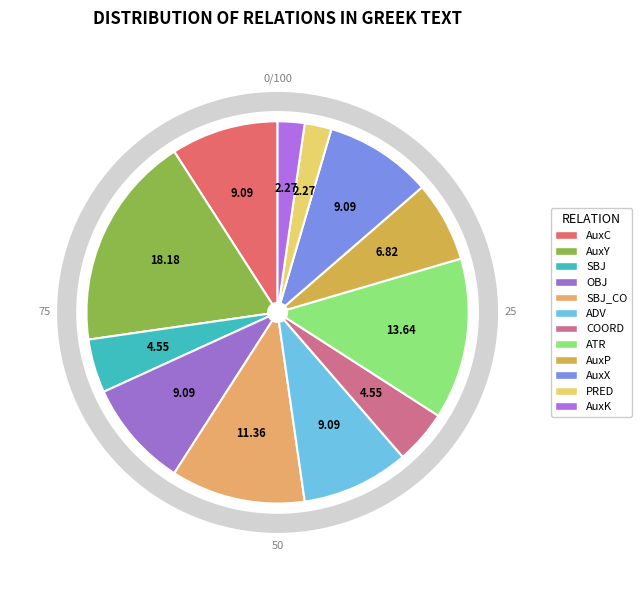

Is it true that SBJ is 5% of the pie?

True